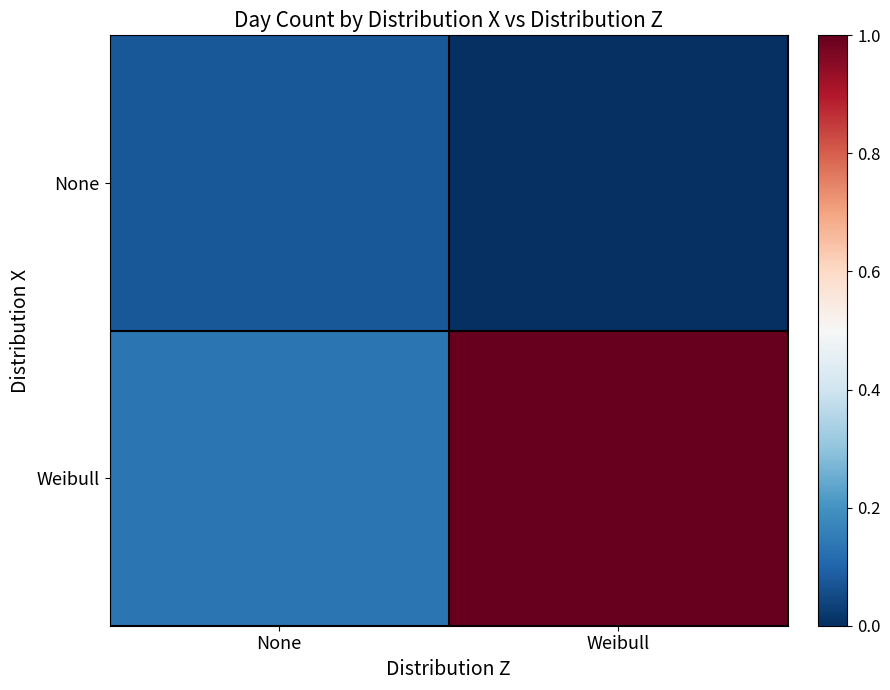

How many data points does each series have?

2